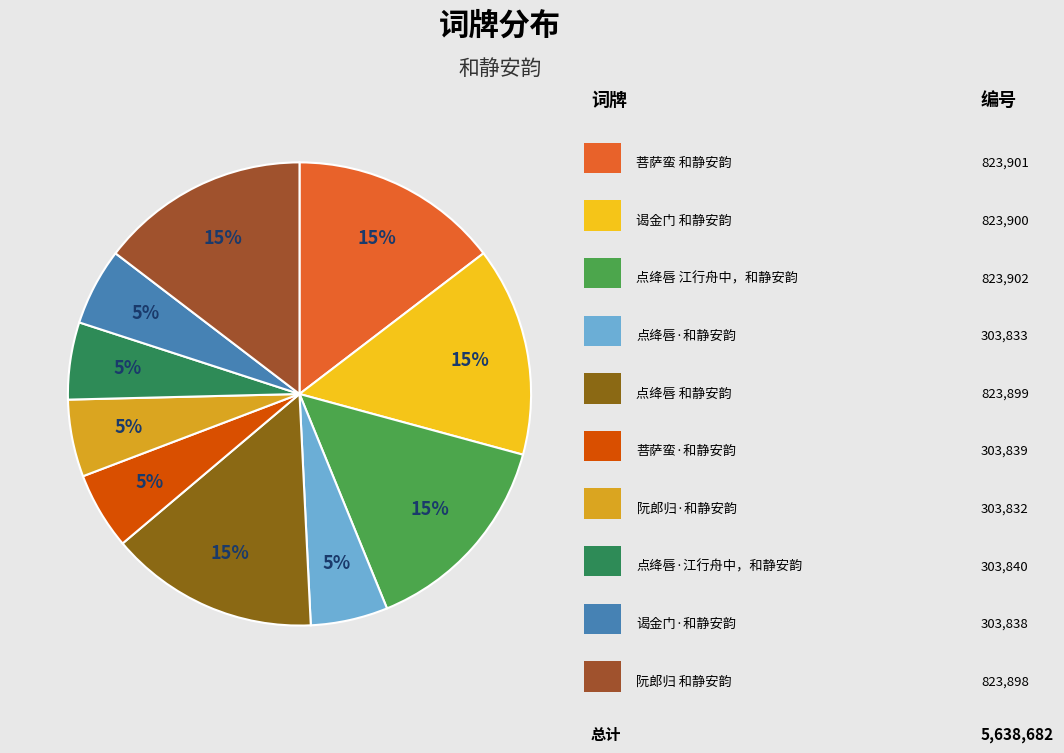

How many segments does this pie chart have?

10